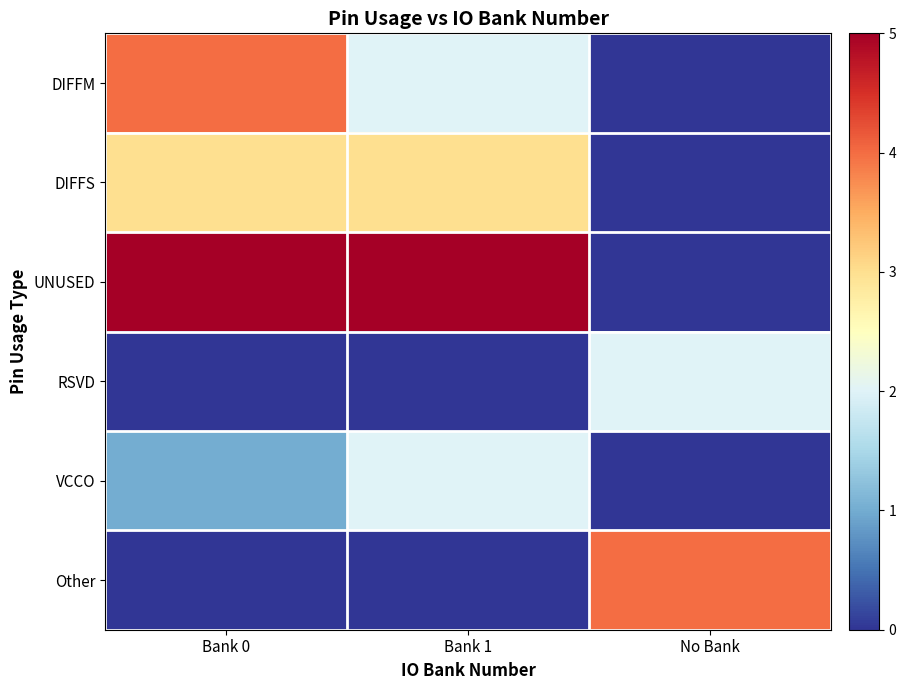

What is the spread (max minus min) of values at No Bank?

4